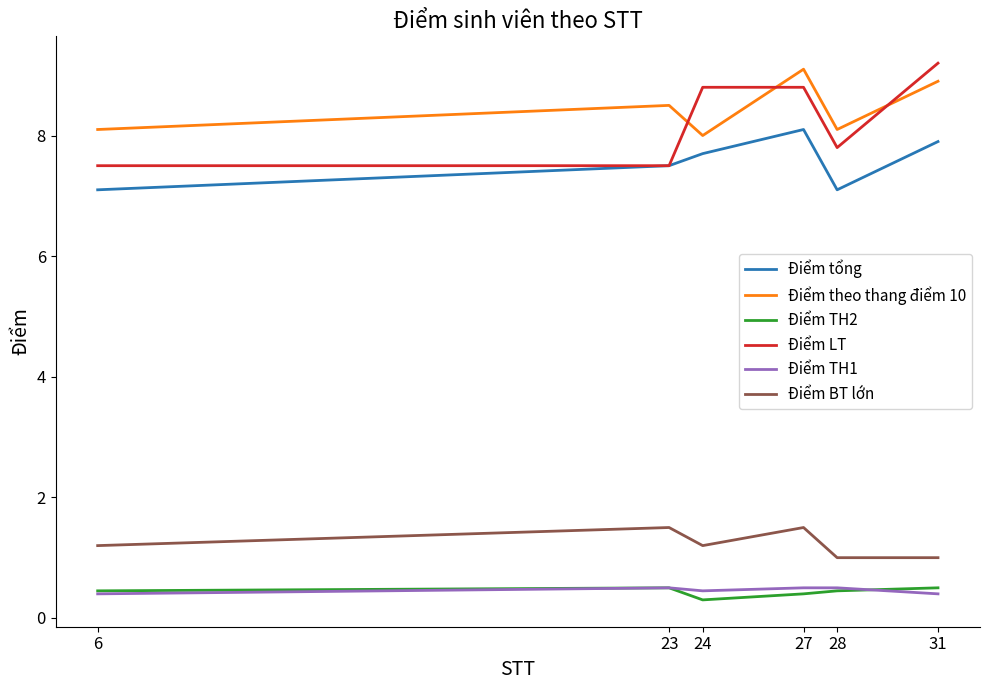

At how many categories does at least one series exceed 3?

6